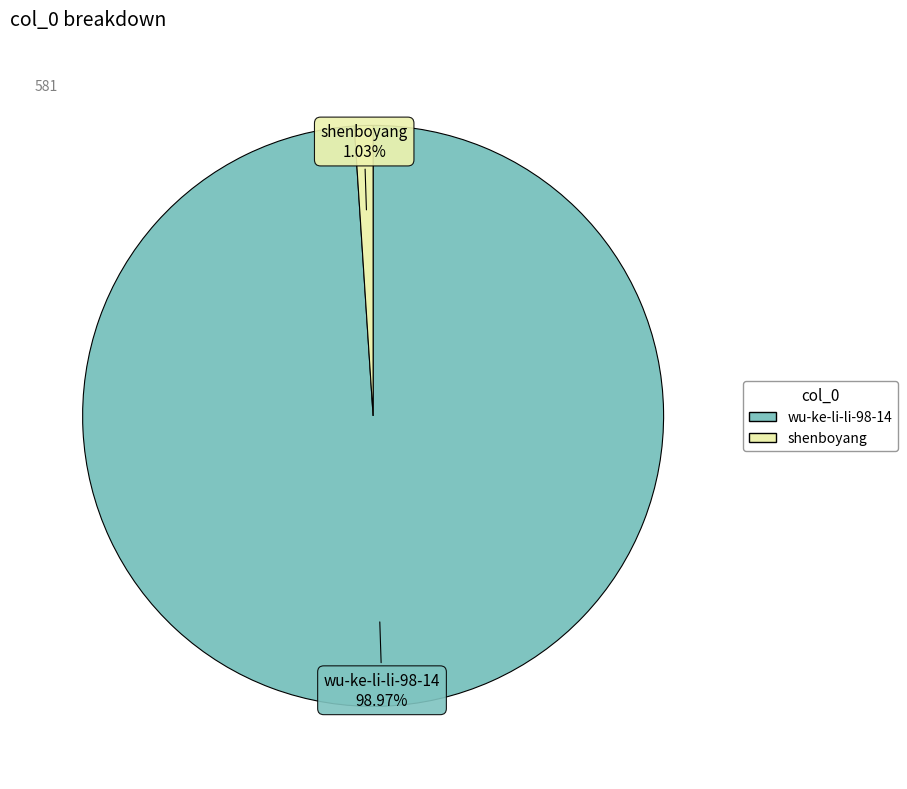

Which category has the smallest portion of the pie?

shenboyang